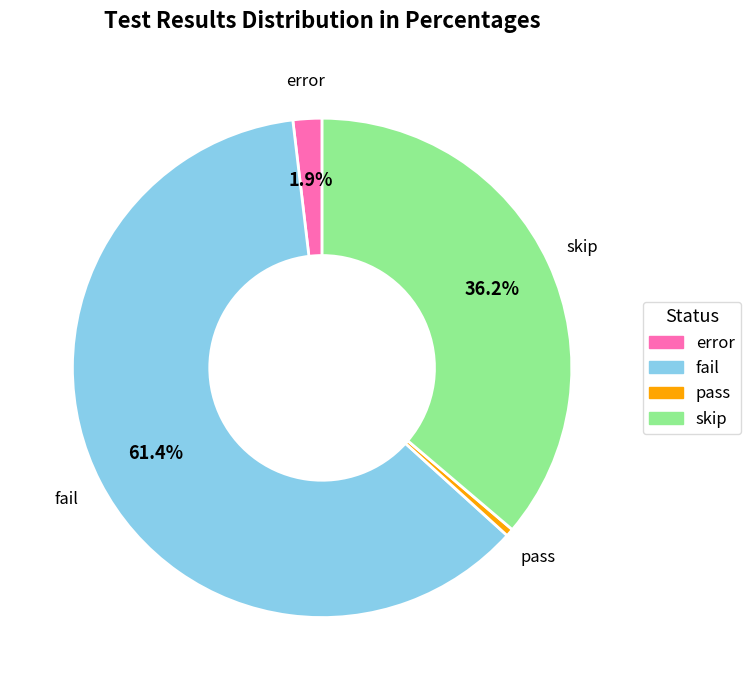

How many slices are in this pie chart?

4